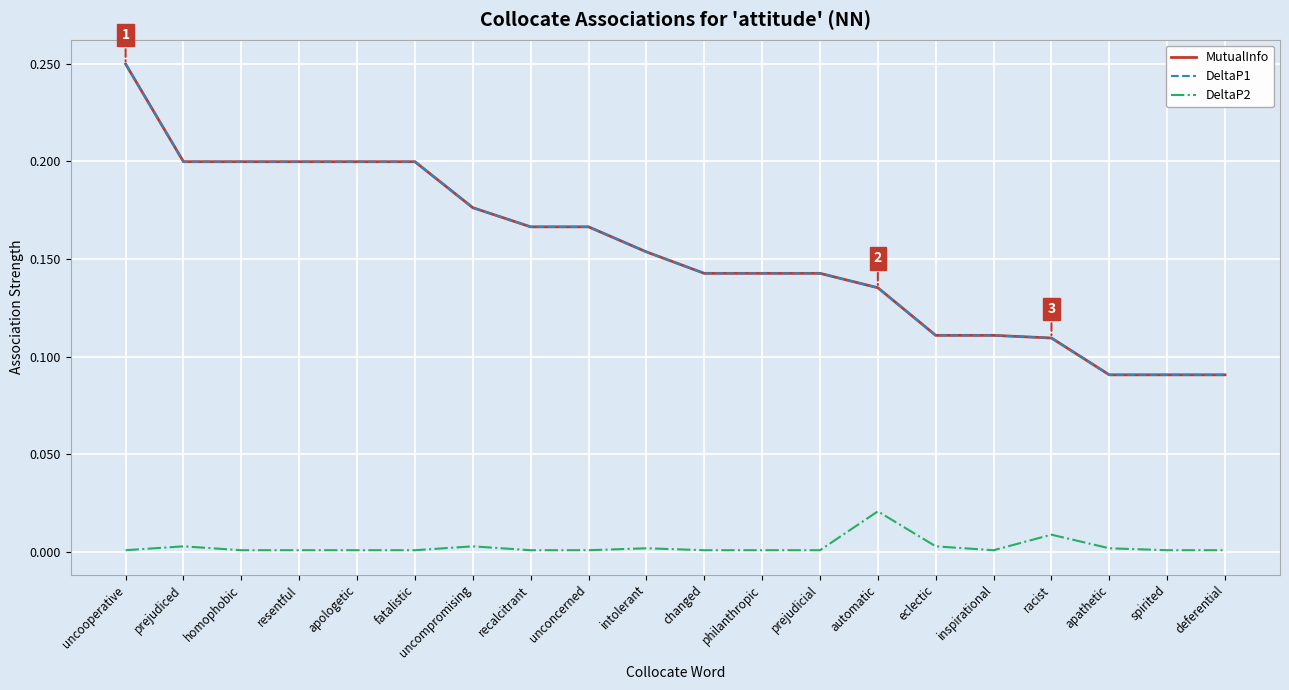

What position from the left is prejudicial?

13